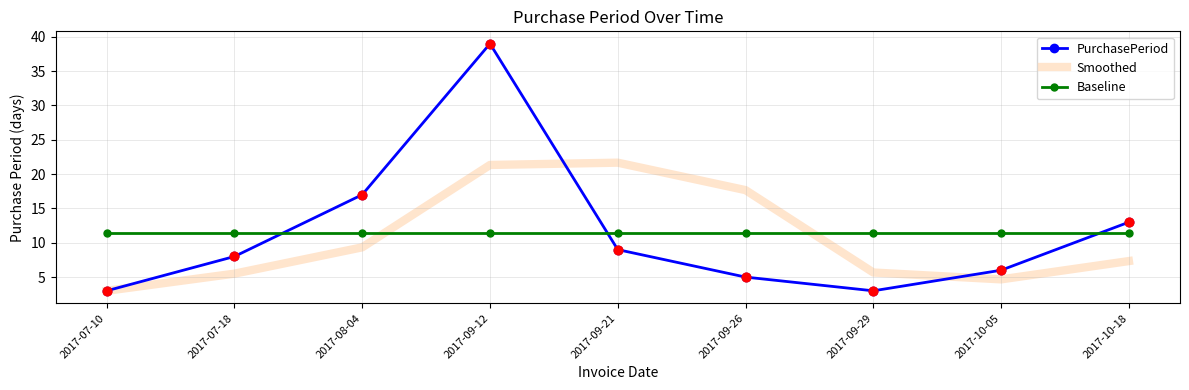

At how many categories does at least one series exceed 29?

1